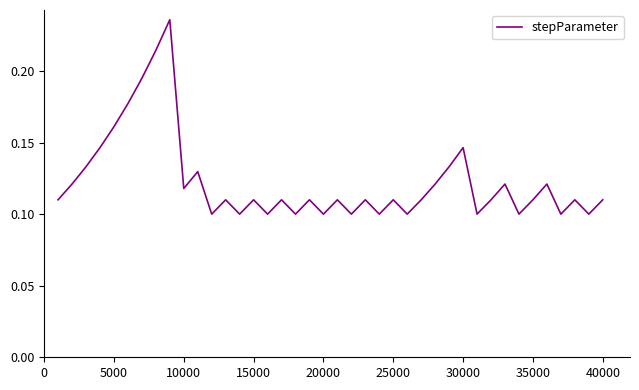

Does the chart have visible grid lines?

No